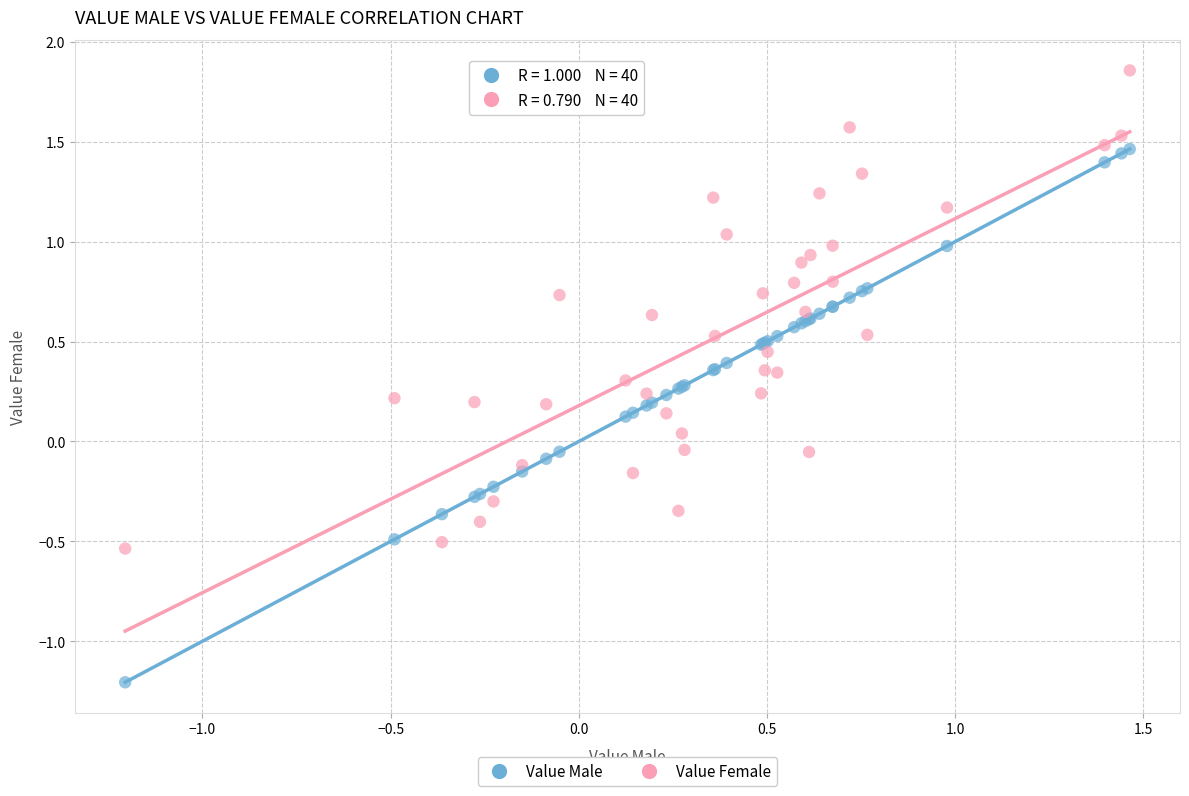

Which series contains the highest Y value?

Value Female